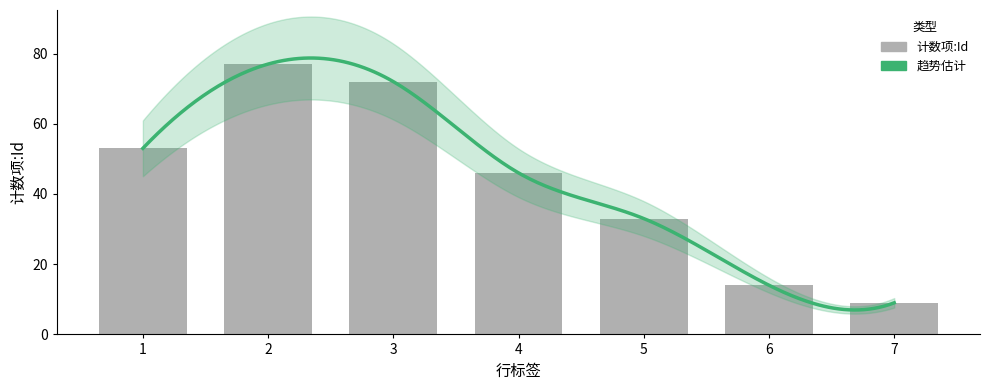

Reading left to right, transcribe all the data shown in this chart.

1=53	2=77	3=72	4=46	5=33	6=14	7=9